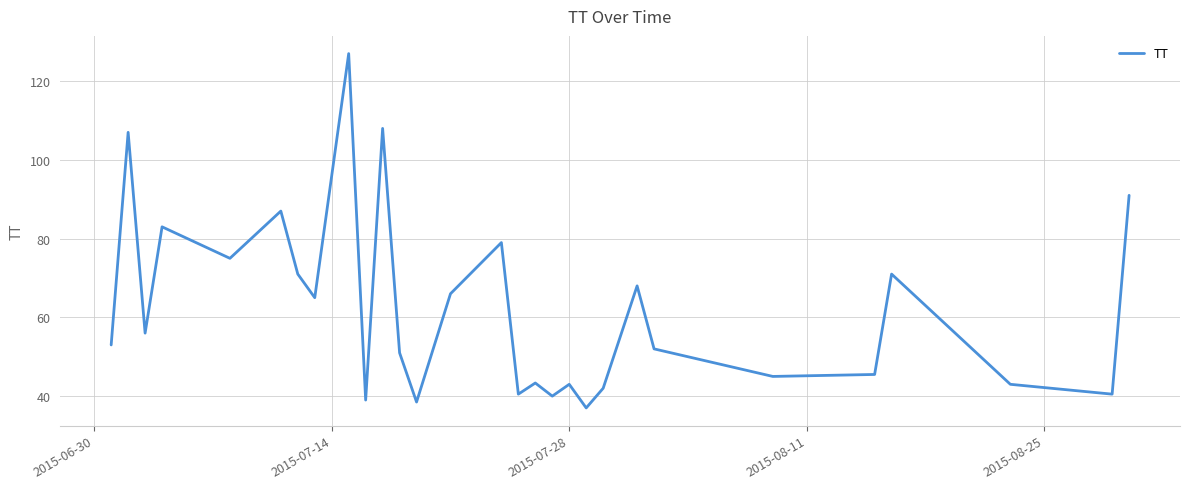

What is the difference between the maximum and minimum values?

90.0